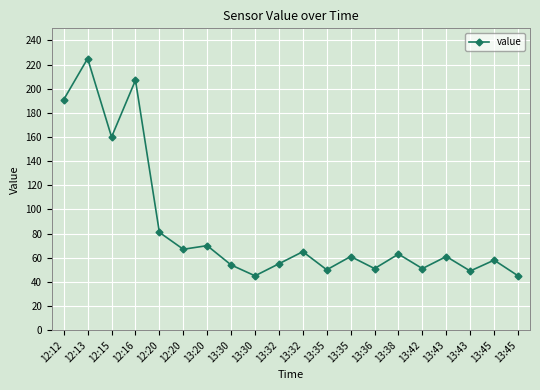

Is this an area chart (filled region under the line)?

No